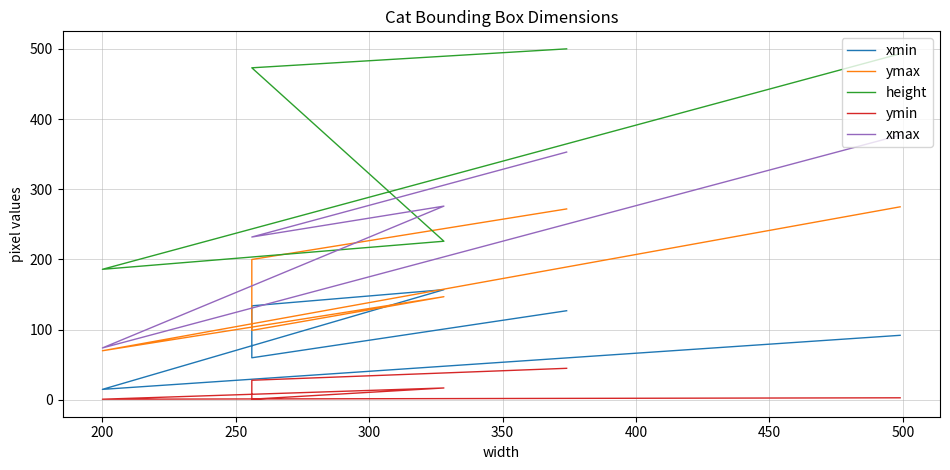

What is the maximum value shown in the chart?

500